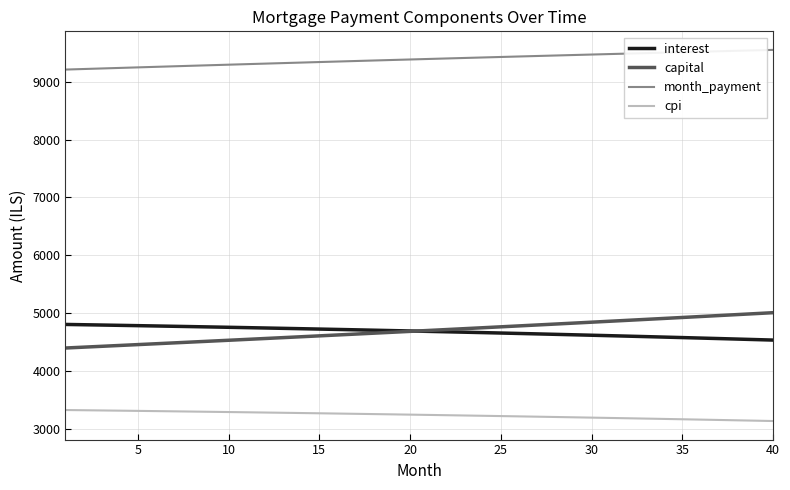

What is the minimum value for interest?

4537.6